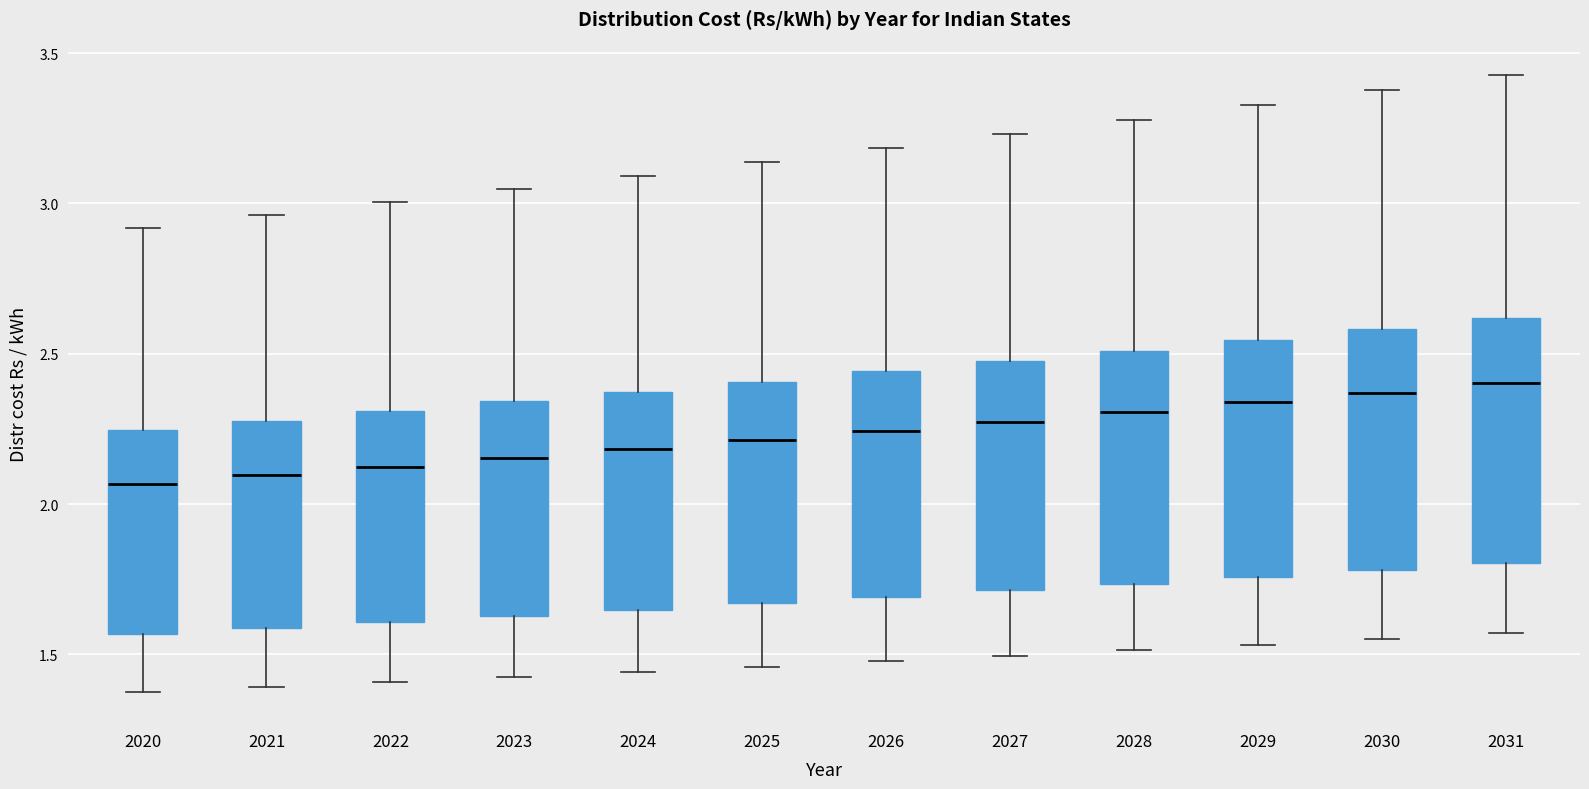

Reading left to right, transcribe this box plot: for each box, give where its median line is, the range the box spans, and where its two whiskers end, as read against the y-axis. The values are not printed on the chart, so give them approximately, as read against the axis.

2020: median 2.05, box 1.55 to 2.25, whiskers 1.35 to 2.90
2021: median 2.10, box 1.60 to 2.30, whiskers 1.40 to 2.95
2022: median 2.10, box 1.60 to 2.30, whiskers 1.40 to 3.00
2023: median 2.15, box 1.65 to 2.35, whiskers 1.40 to 3.05
2024: median 2.20, box 1.65 to 2.35, whiskers 1.45 to 3.10
2025: median 2.20, box 1.65 to 2.40, whiskers 1.45 to 3.15
2026: median 2.25, box 1.70 to 2.45, whiskers 1.50 to 3.20
2027: median 2.25, box 1.70 to 2.50, whiskers 1.50 to 3.25
2028: median 2.30, box 1.75 to 2.50, whiskers 1.50 to 3.30
2029: median 2.35, box 1.75 to 2.55, whiskers 1.55 to 3.35
2030: median 2.35, box 1.80 to 2.60, whiskers 1.55 to 3.40
2031: median 2.40, box 1.80 to 2.60, whiskers 1.55 to 3.45